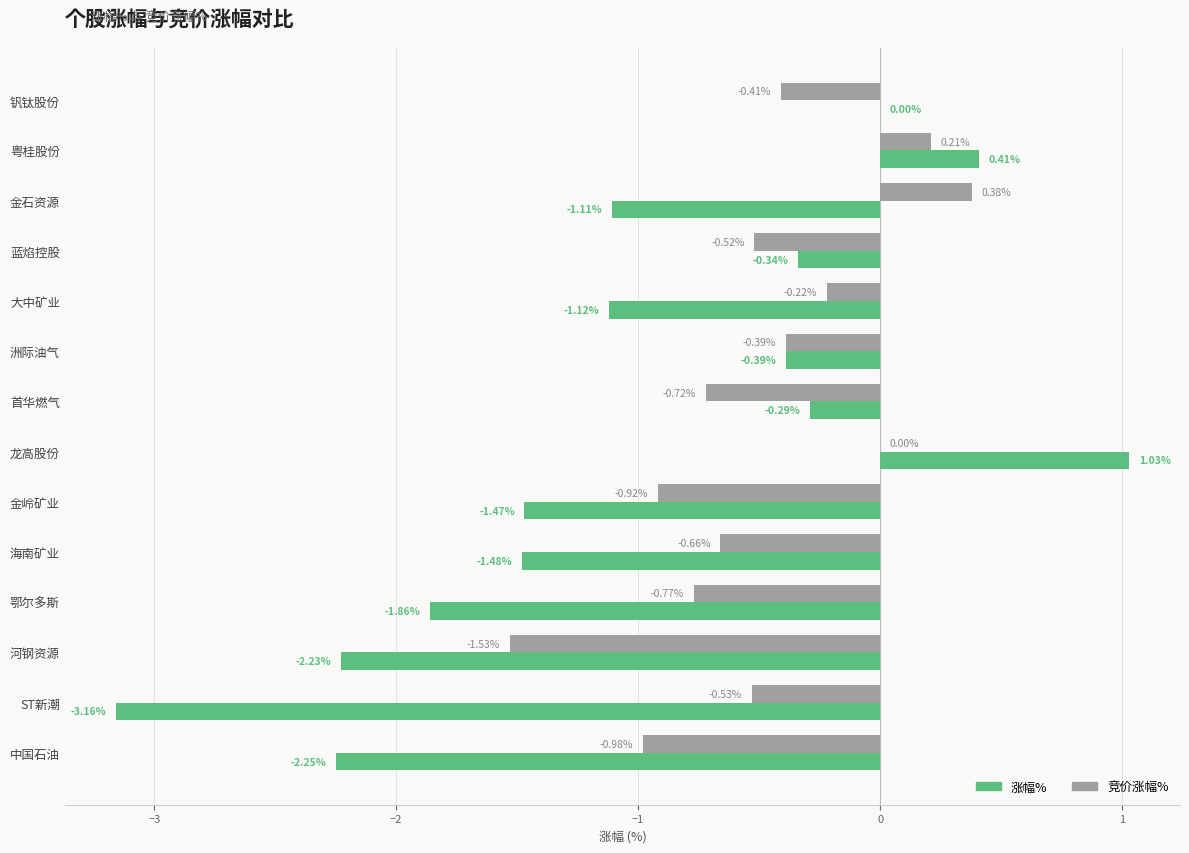

At which label is 涨幅% closest to -1?

金石资源